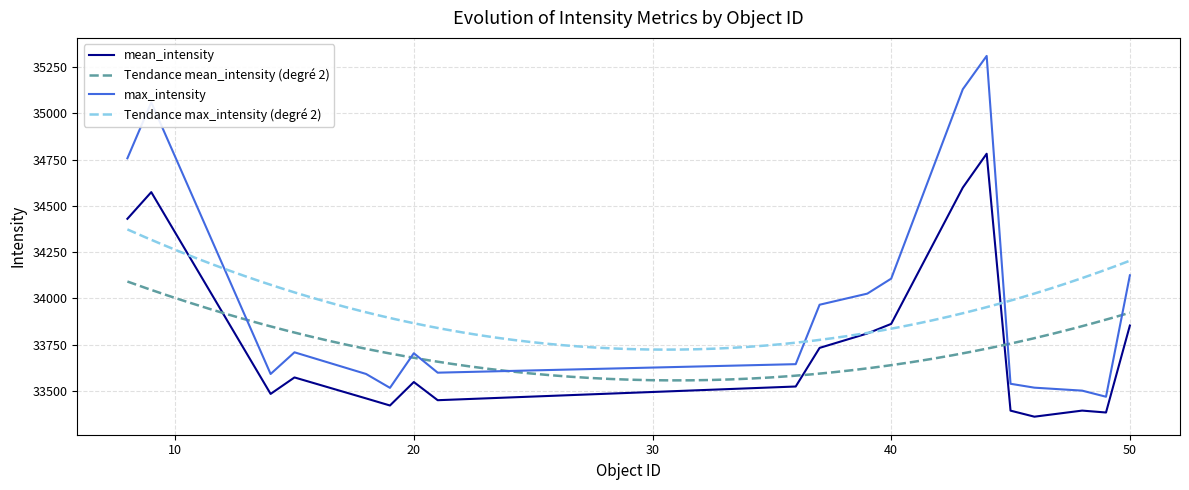

Which label corresponds to the largest value in the chart?

44